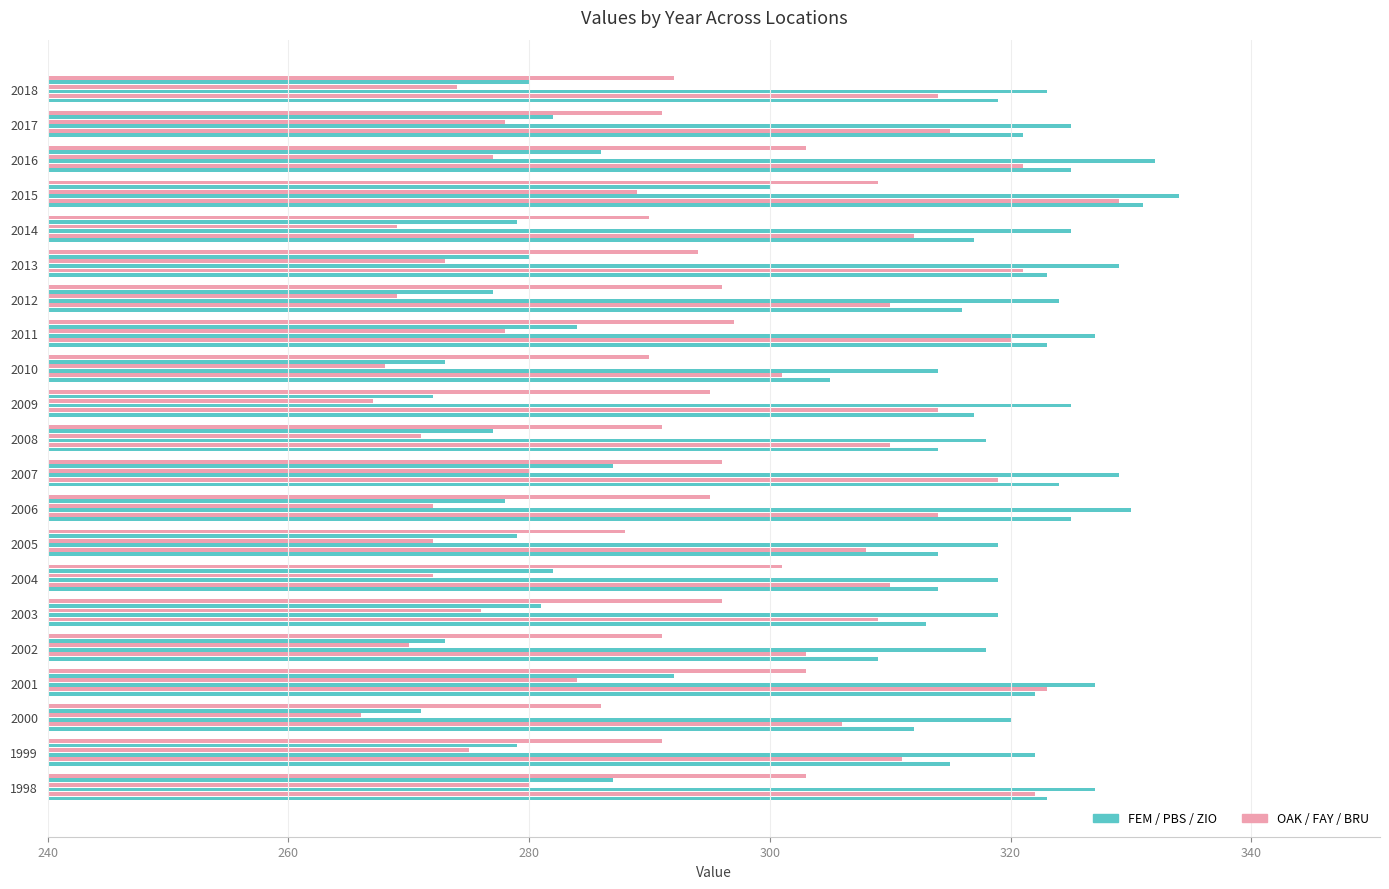

How many distinct data groups are displayed?

6